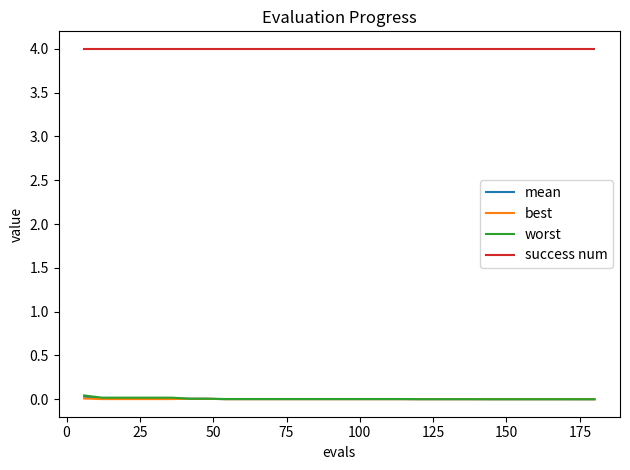

Which series has the largest total across all categories?

success num